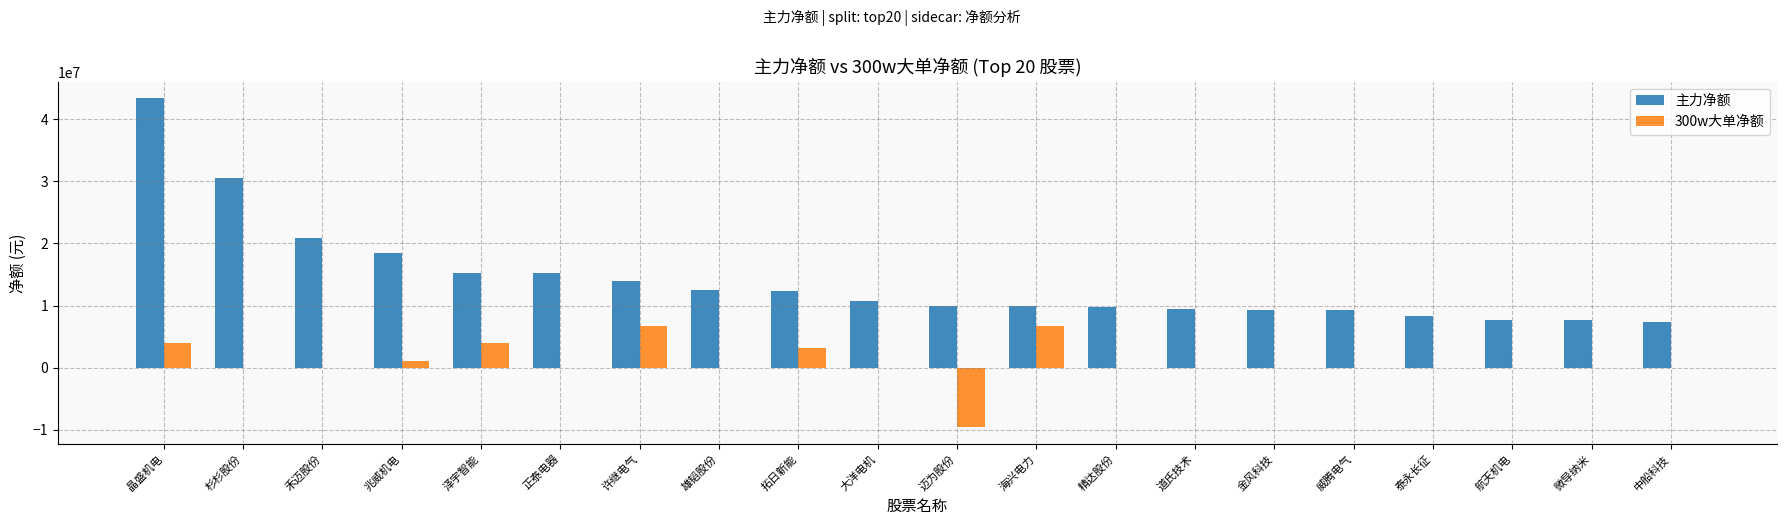

Which series has the largest total across all categories?

主力净额